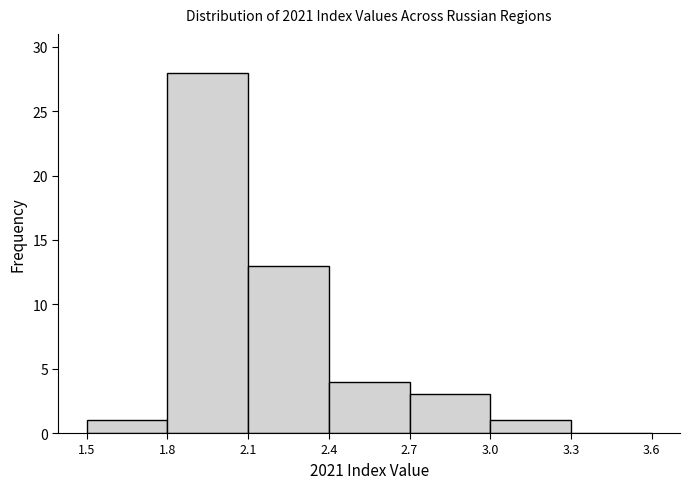

Reading left to right, list every bar in this chart as the range it spans on the x-axis followed by its height. The values are not printed on the chart, so give them approximately, as read against the axis.

1.5 to 1.8: 1
1.8 to 2.1: 28
2.1 to 2.4: 13
2.4 to 2.7: 4
2.7 to 3.0: 3
3.0 to 3.3: 1
3.3 to 3.6: 0